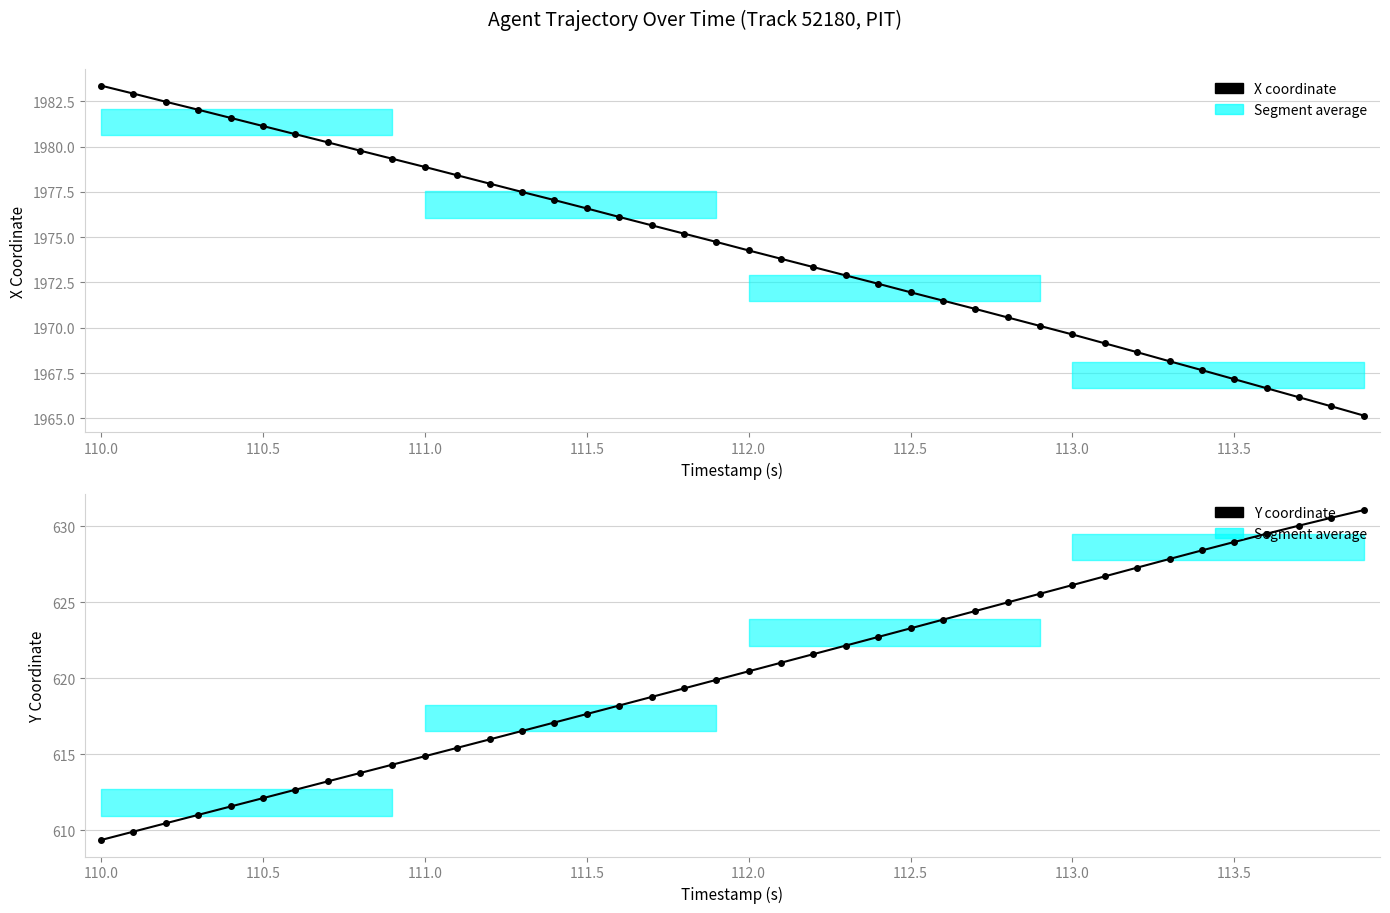

Does the chart display data point markers on the line(s)?

Yes